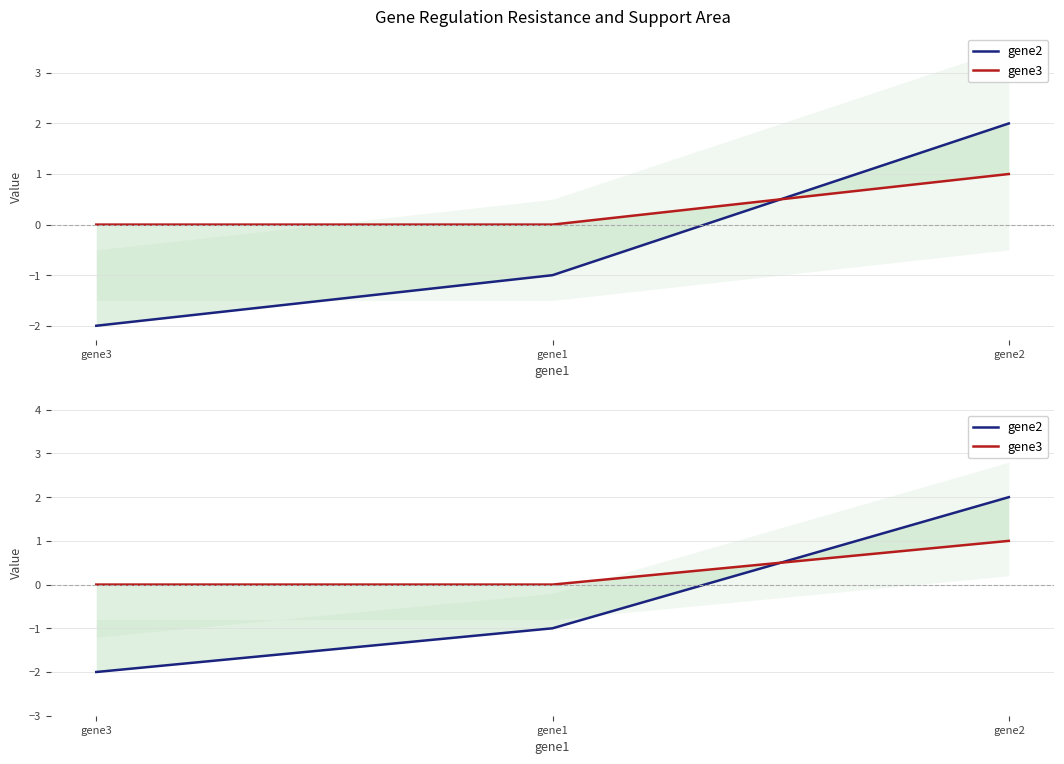

The gene3 series shows 1 at gene1. True or false?

False